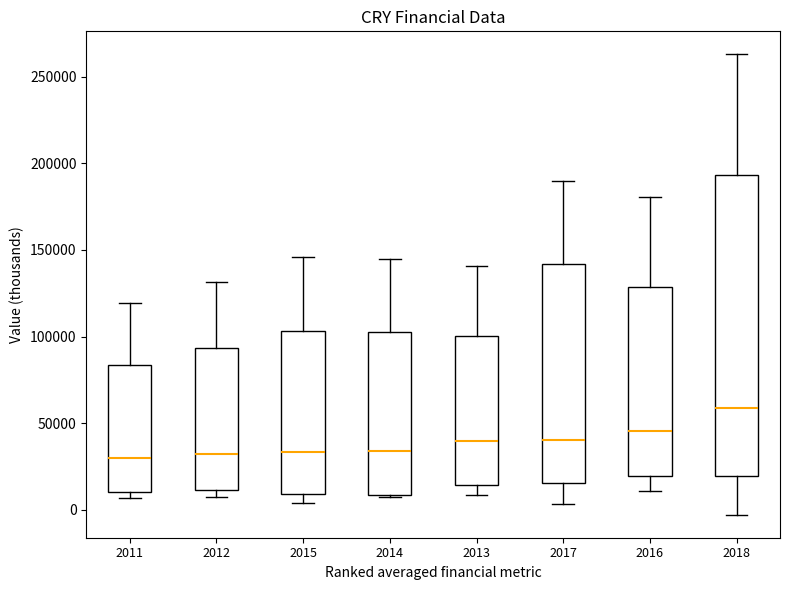

Which box's median line is the highest?

2018